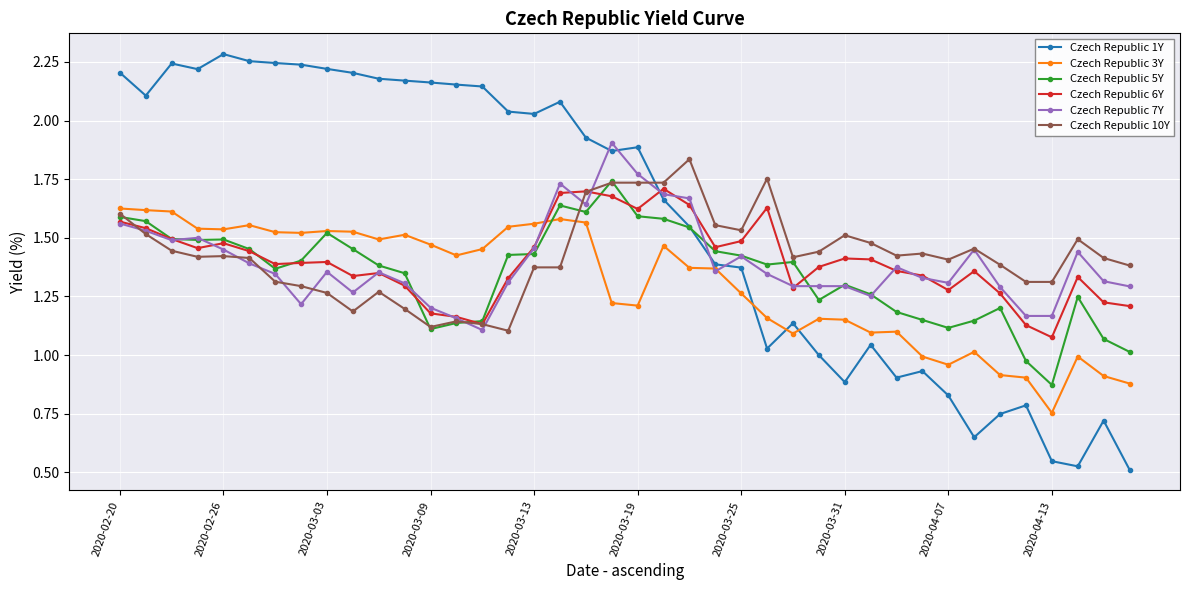

Which series has the largest range (max minus min)?

Czech Republic 1Y